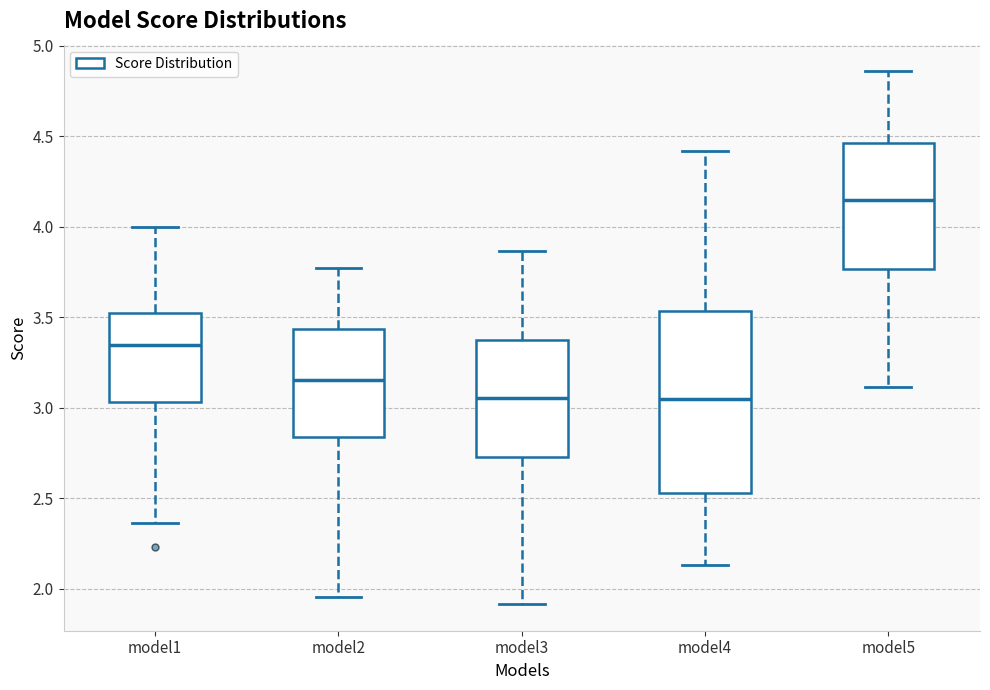

Which box has the highest median line?

model5